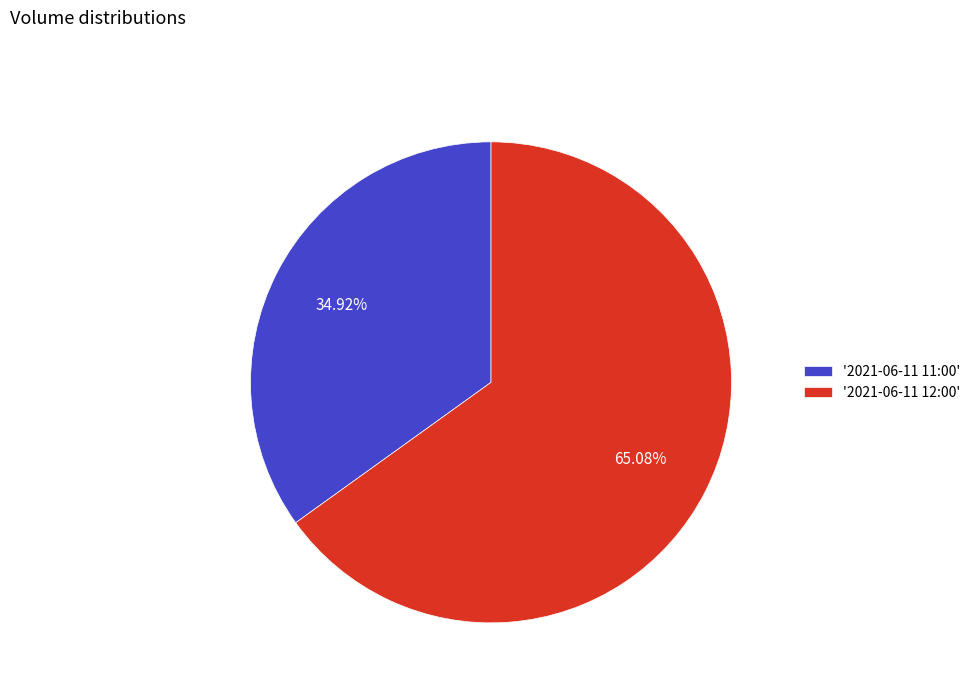

How many segments does this pie chart have?

2